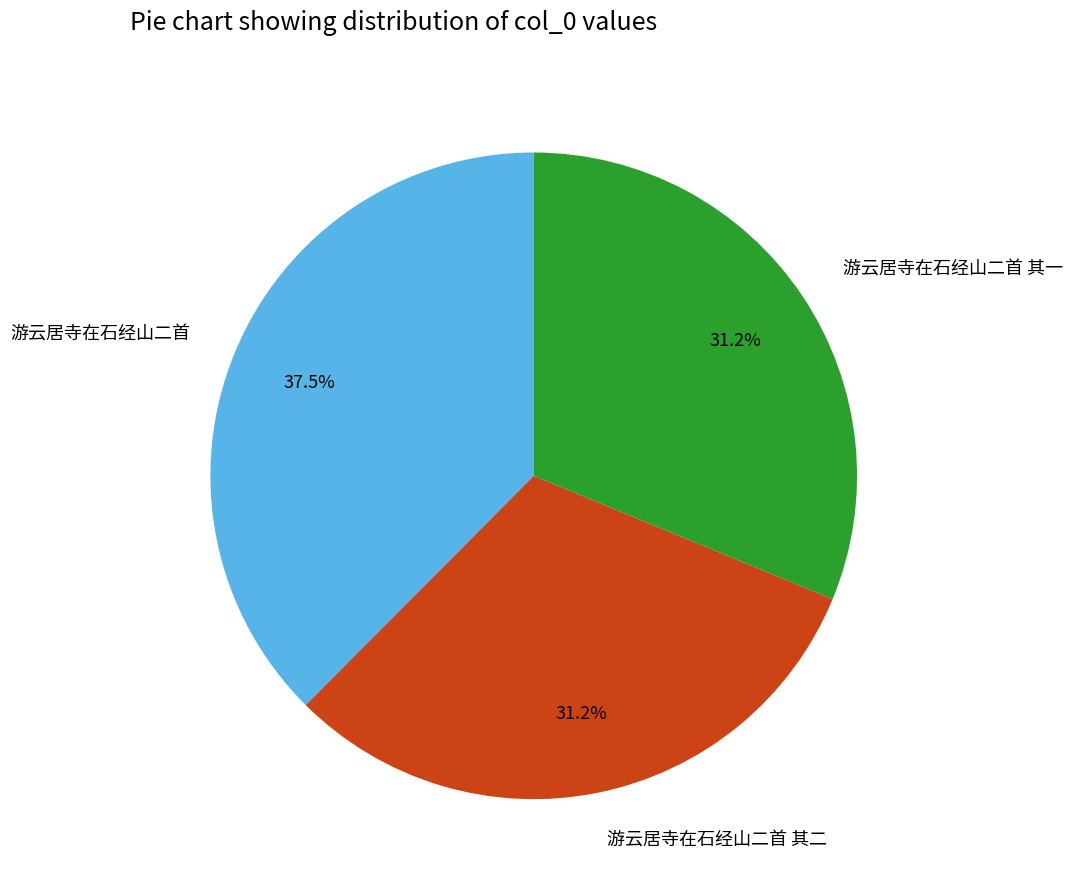

Approximately how many times larger is the value at 游云居寺在石经山二首 其二 compared to 游云居寺在石经山二首 其一?

1.0